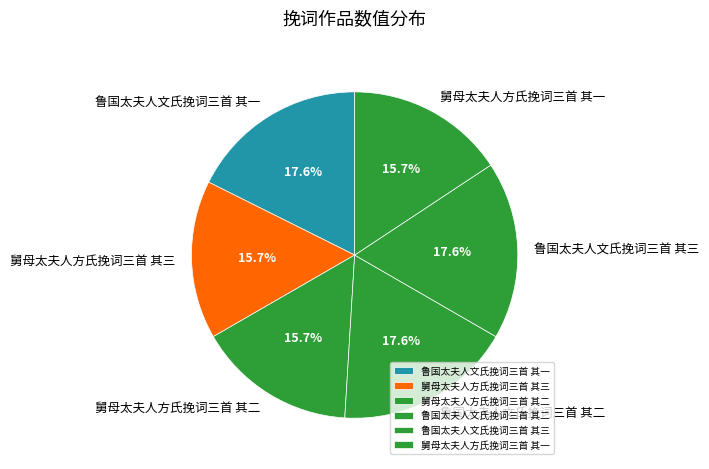

To the nearest percent, what percentage of the pie is 舅母太夫人方氏挽词三首 其二?

16%